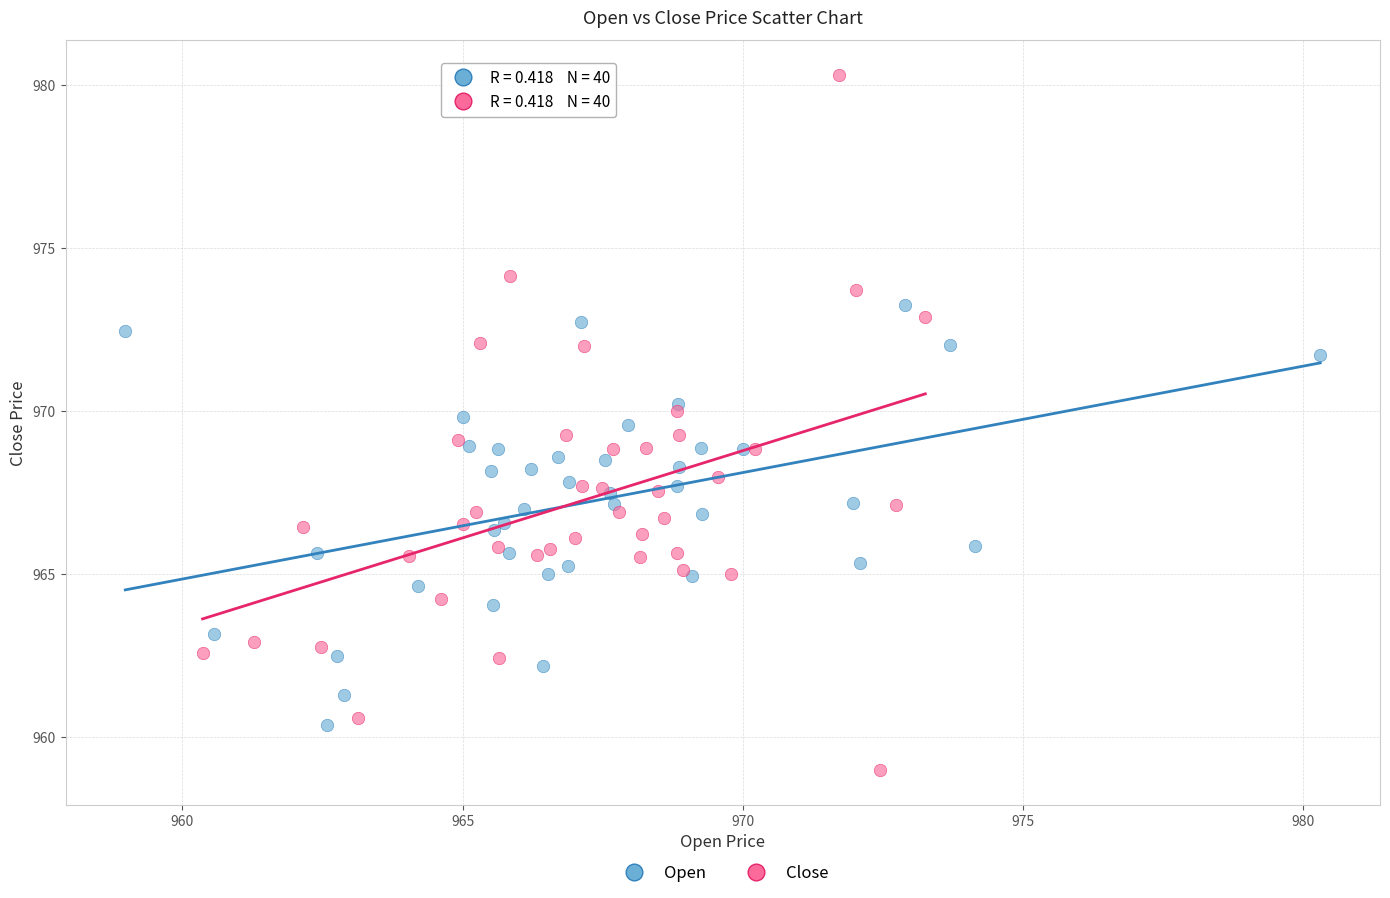

Which series has the widest spread of Y values?

Close